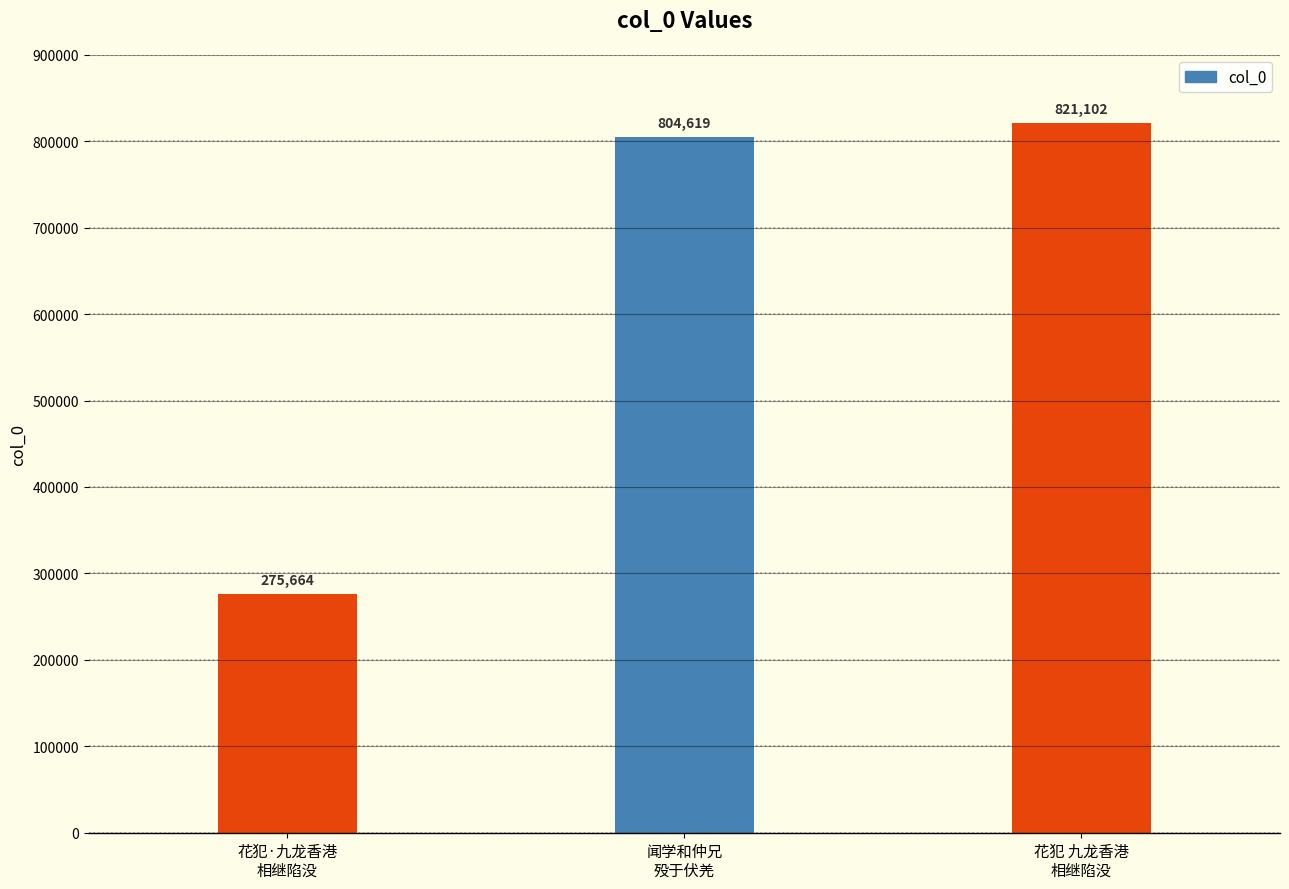

Count the number of data series in this chart.

1